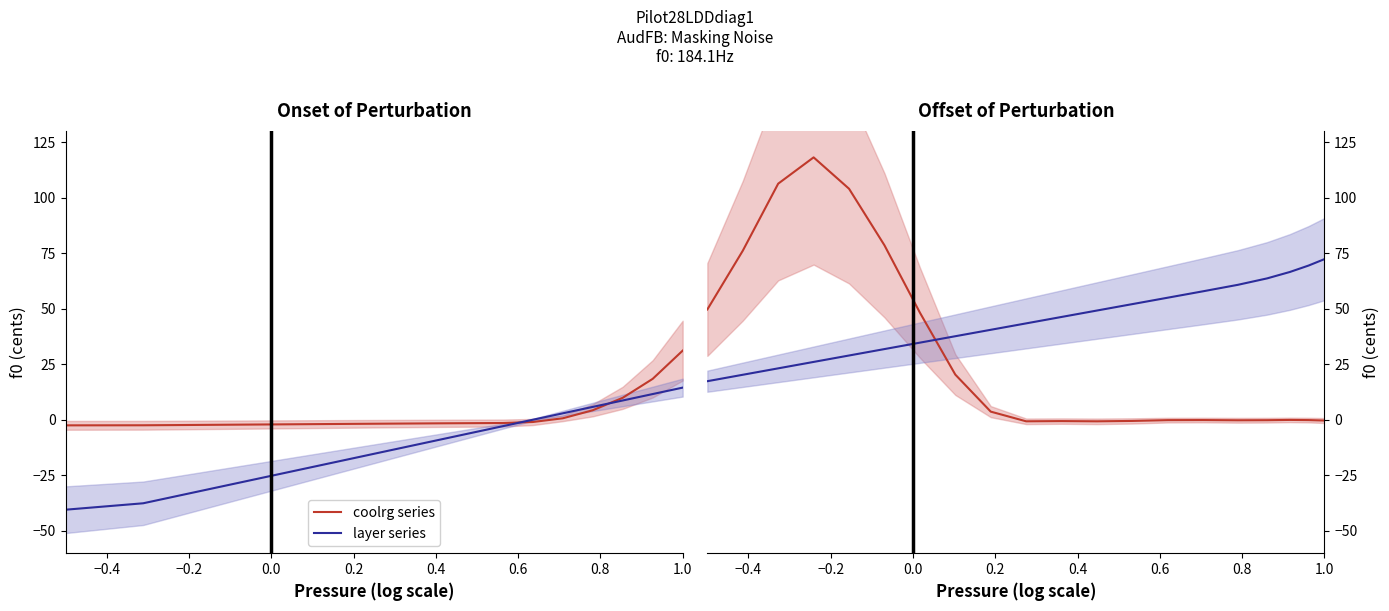

The value of coolrg series at 10 is -0.2. True or false?

False